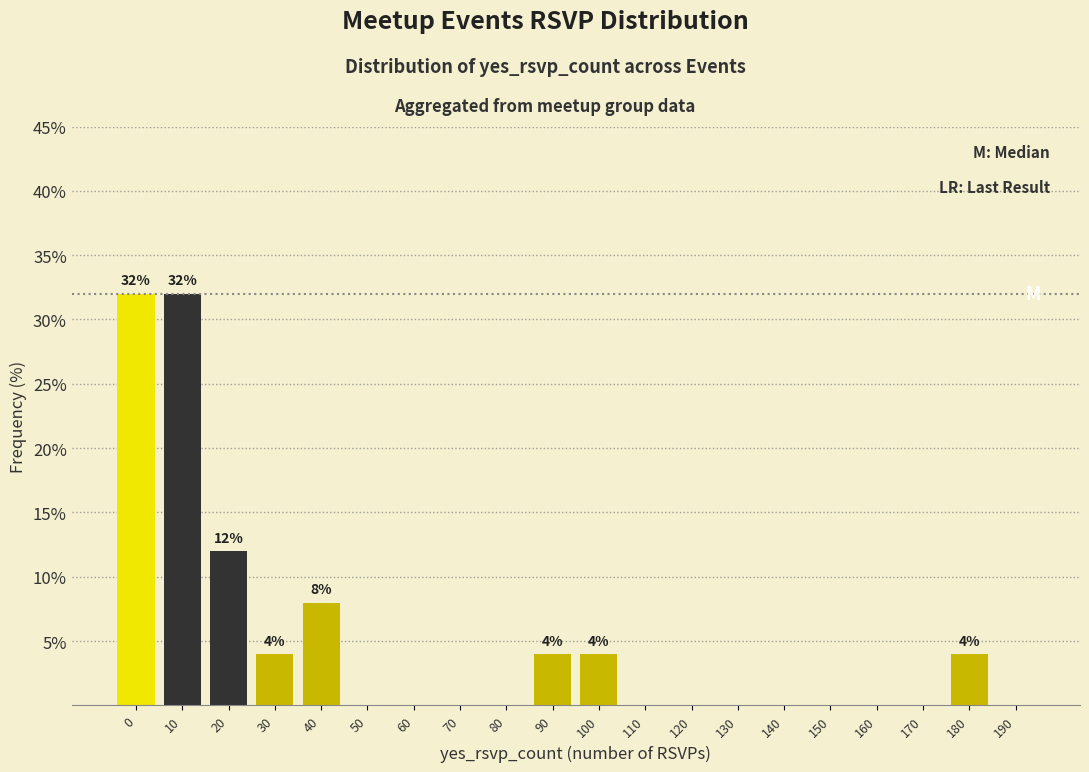

Reading right to left, transcribe all the data shown in this chart.

190=0	180=4	170=0	160=0	150=0	140=0	130=0	120=0	110=0	100=4	90=4	80=0	70=0	60=0	50=0	40=8	30=4	20=12	10=32	0=32